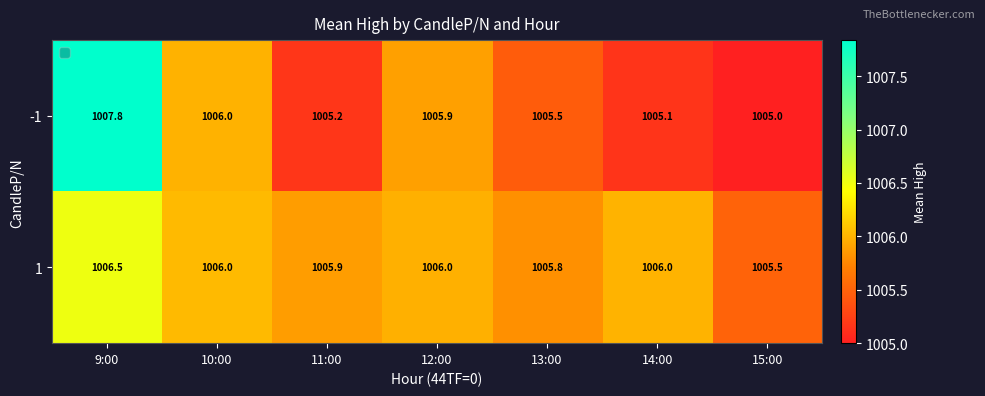

Reading left to right, transcribe all the data shown in this chart.

-1: 9:00=1007.8	10:00=1006.0	11:00=1005.2	12:00=1005.9	13:00=1005.5	14:00=1005.1	15:00=1005.0
1: 9:00=1006.5	10:00=1006.0	11:00=1005.9	12:00=1006.0	13:00=1005.8	14:00=1006.0	15:00=1005.5